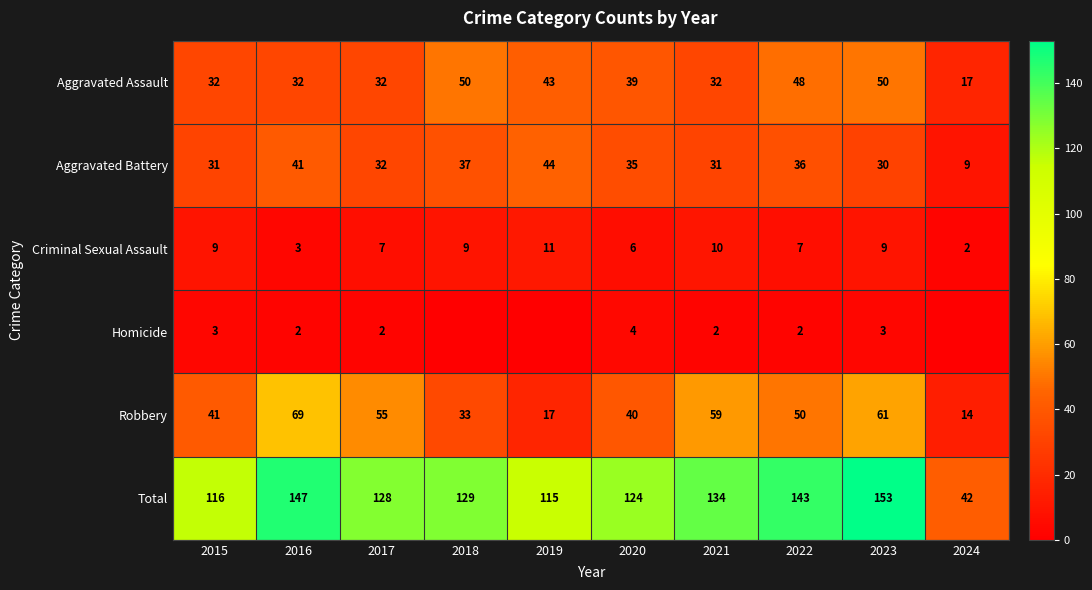

How many data points in Robbery are less than 50?

5